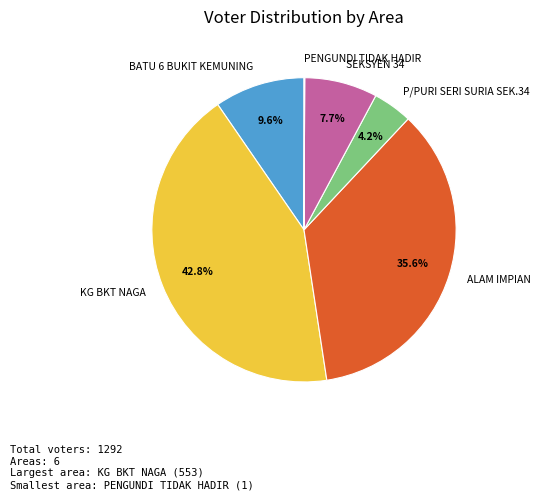

True or false: SEKSYEN 34 accounts for 8% of the total.

True